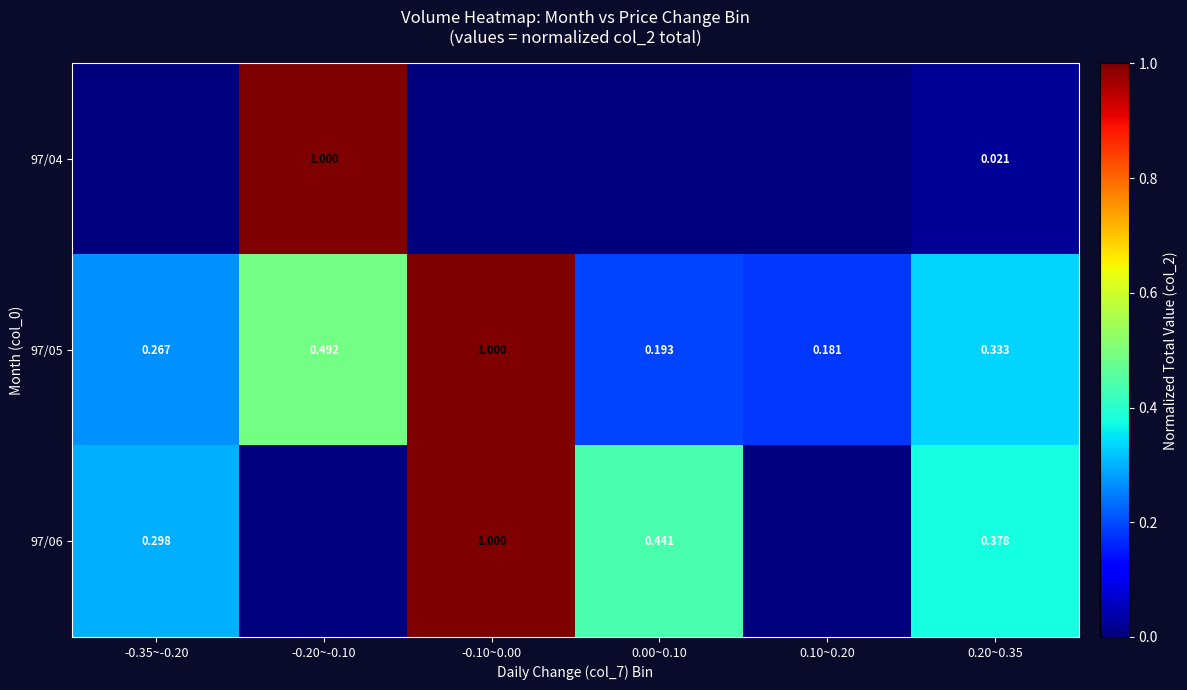

Reading right to left, what are all the values shown in this chart?

row_0: 0.0	0.0	0.0	0.0	1.0	0.0
row_1: 0.3	0.2	0.2	1.0	0.5	0.3
row_2: 0.4	0.0	0.4	1.0	0.0	0.3